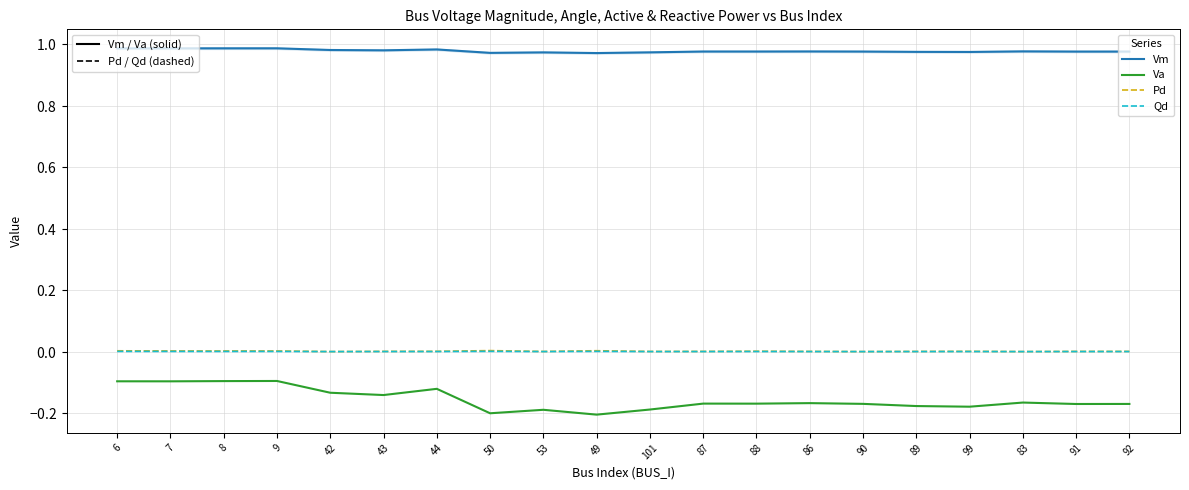

How many lines are shown in the chart?

4